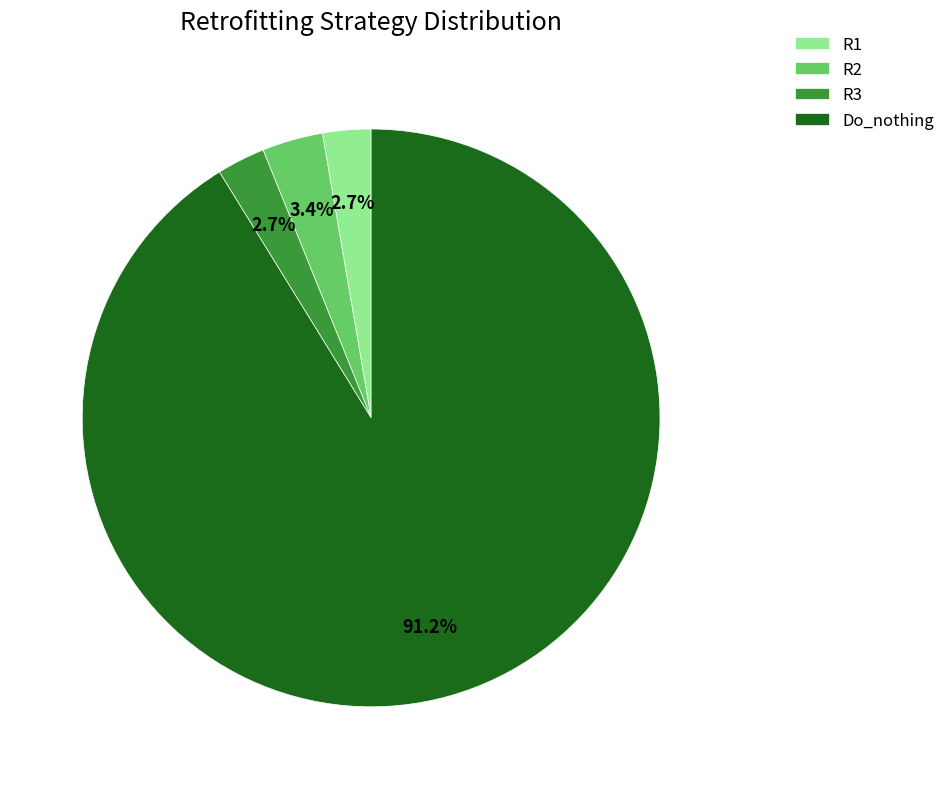

The R2 slice represents 16% of the pie. True or false?

False